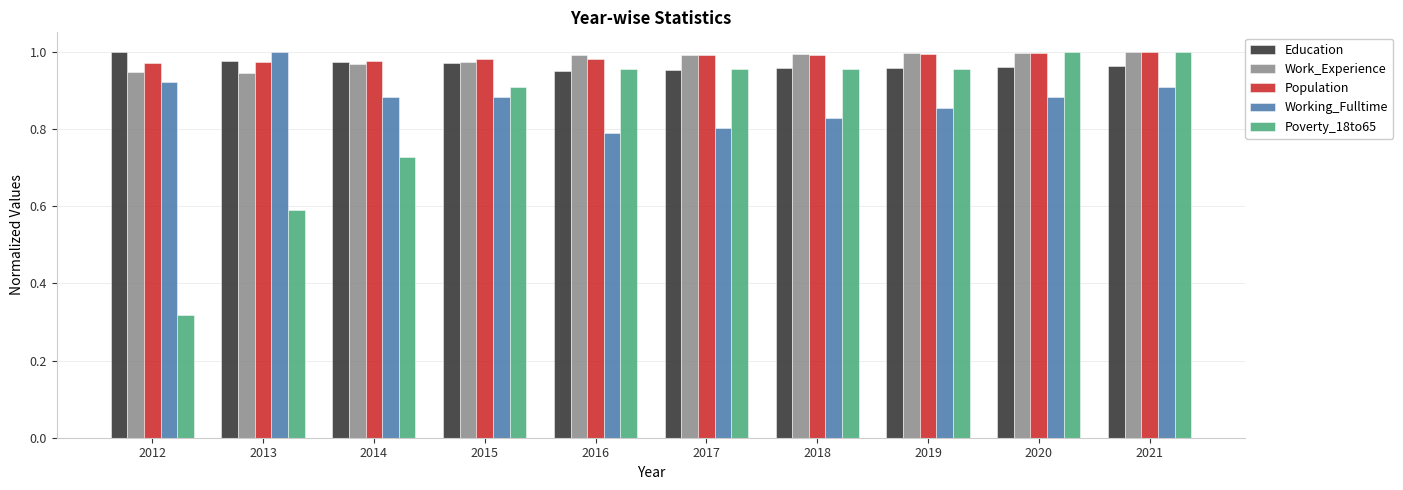

Which category has the lowest value across all series?

2012